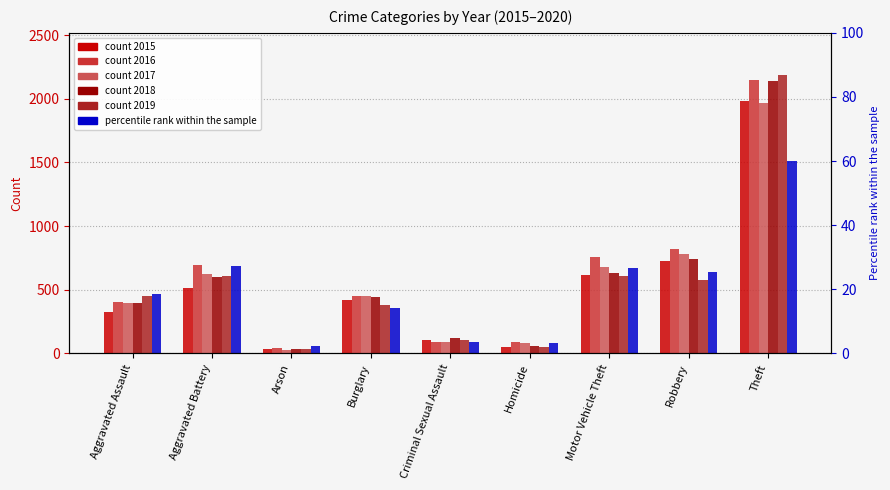

What is the lowest value of the 2017 series?

23